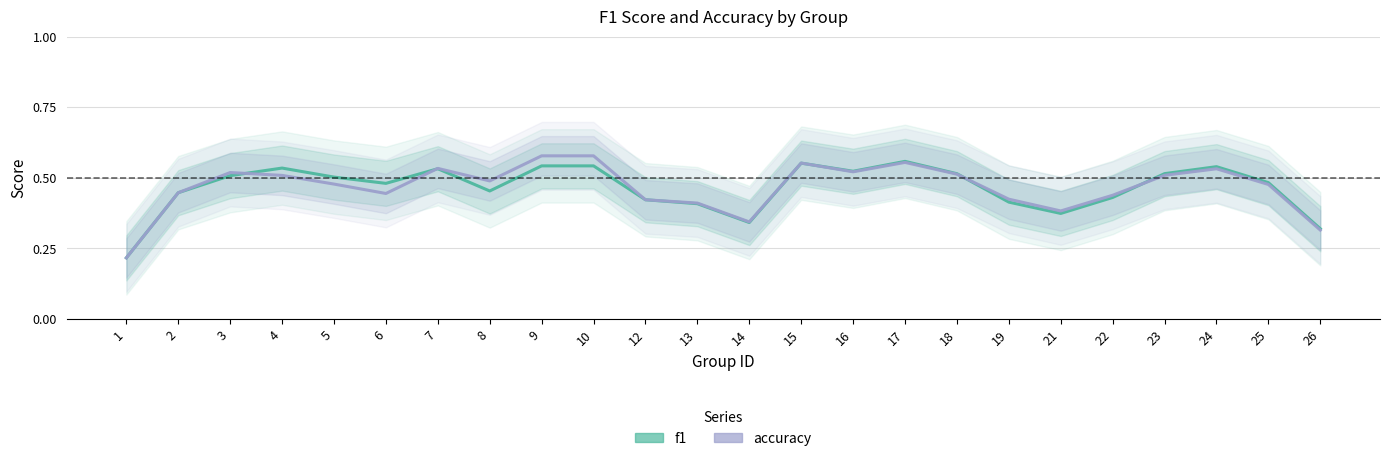

Does the chart display data point markers on the line(s)?

No